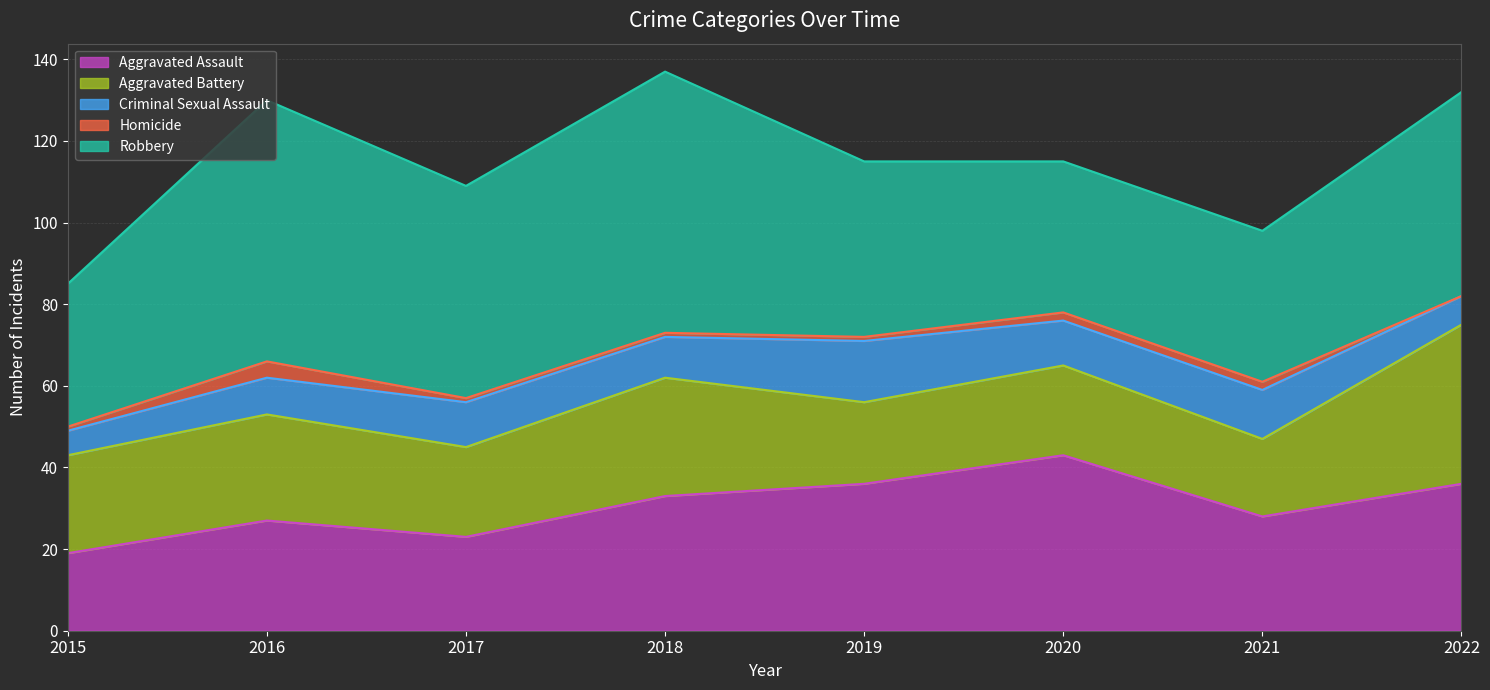

True or false: Aggravated Assault has a value of 33 at 2018.

True